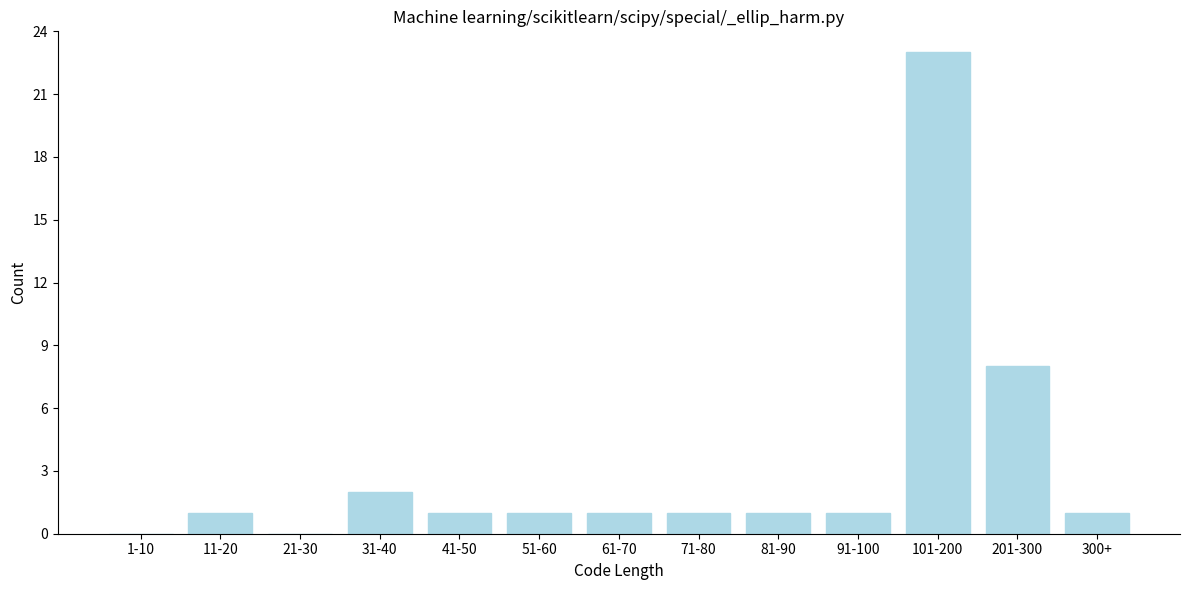

Reading right to left, list all the values displayed in this chart.

300+=1	201-300=8	101-200=23	91-100=1	81-90=1	71-80=1	61-70=1	51-60=1	41-50=1	31-40=2	21-30=0	11-20=1	1-10=0